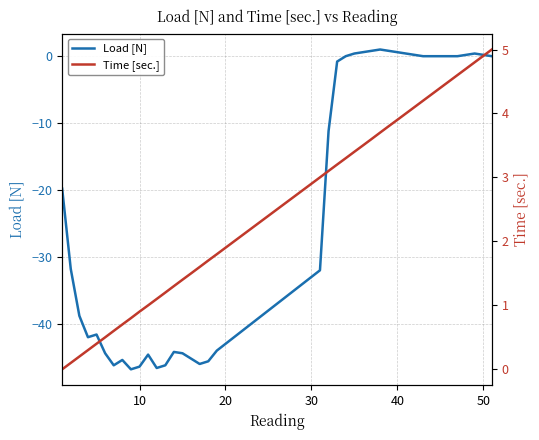

True or false: Load [N] and Time [sec.] cross at least once.

False